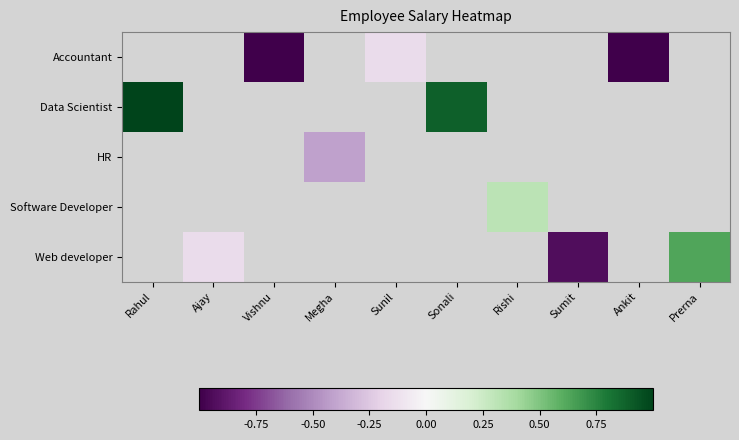

How many data points does each series have?

10